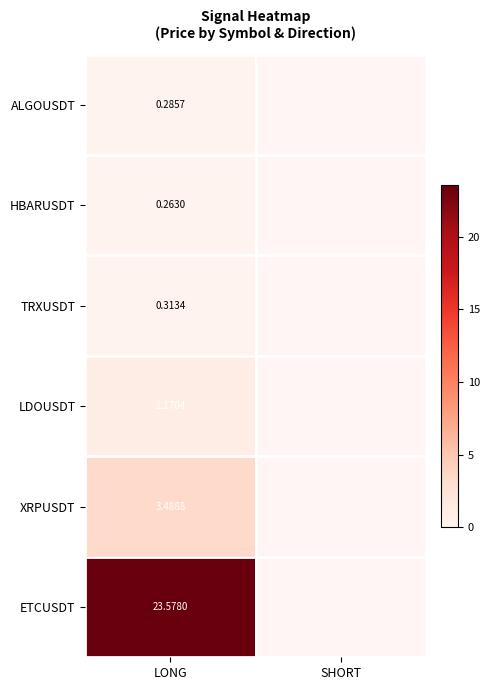

Count the number of categories in the chart.

2